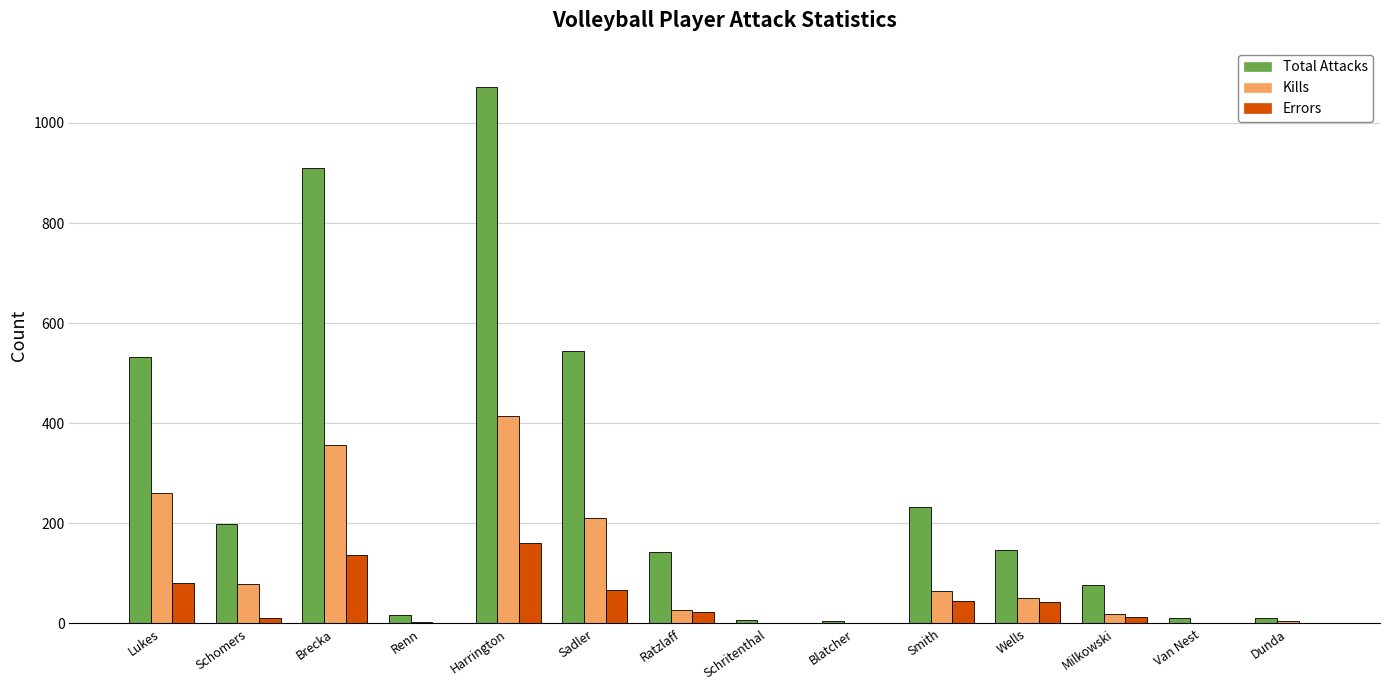

What is the greatest value displayed?

1072